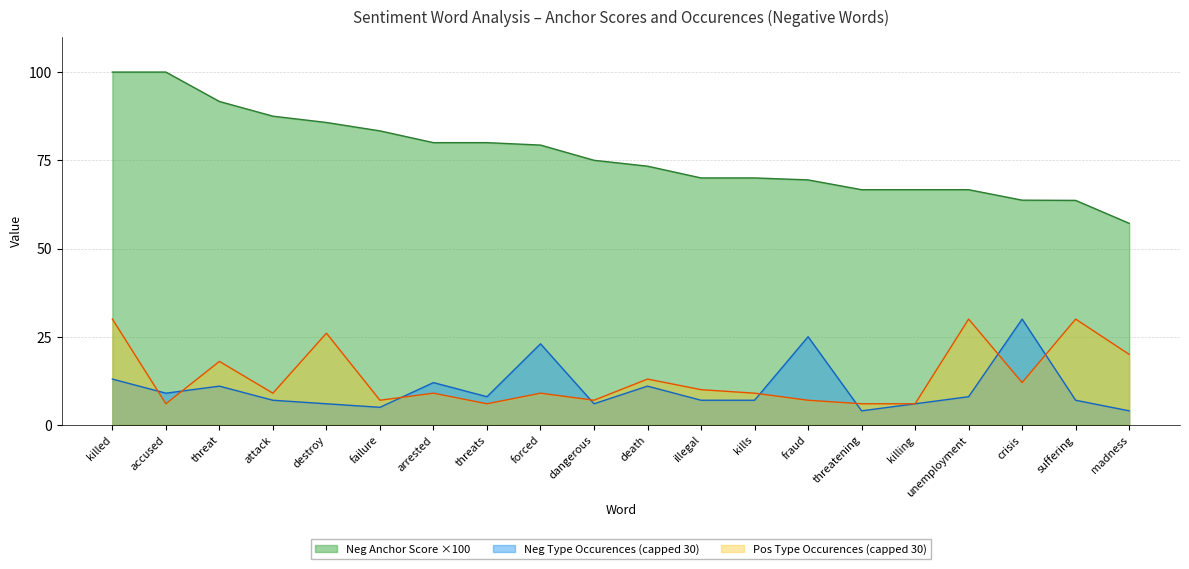

At unemployment, list the series in order from largest to smallest.

Neg Anchor Score ×100, Pos Type Occurences (capped 30), Neg Type Occurences (capped 30)